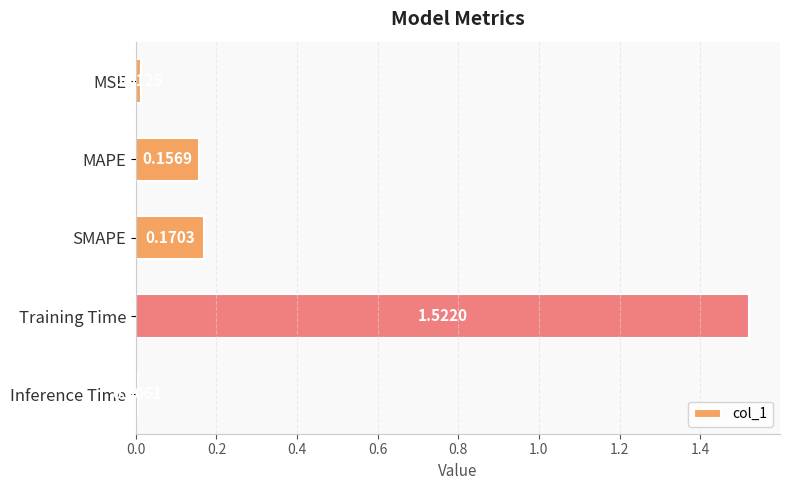

What is the average value?

0.4